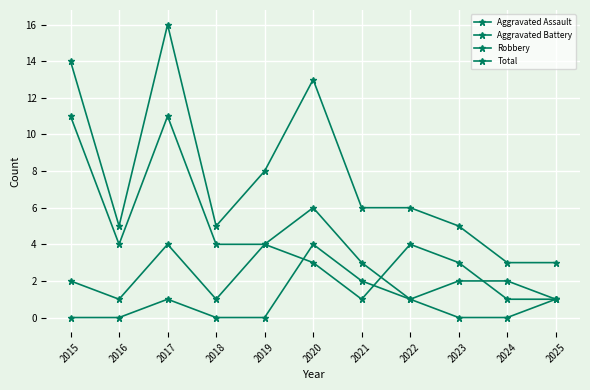

At how many categories does at least one series exceed 9?

3